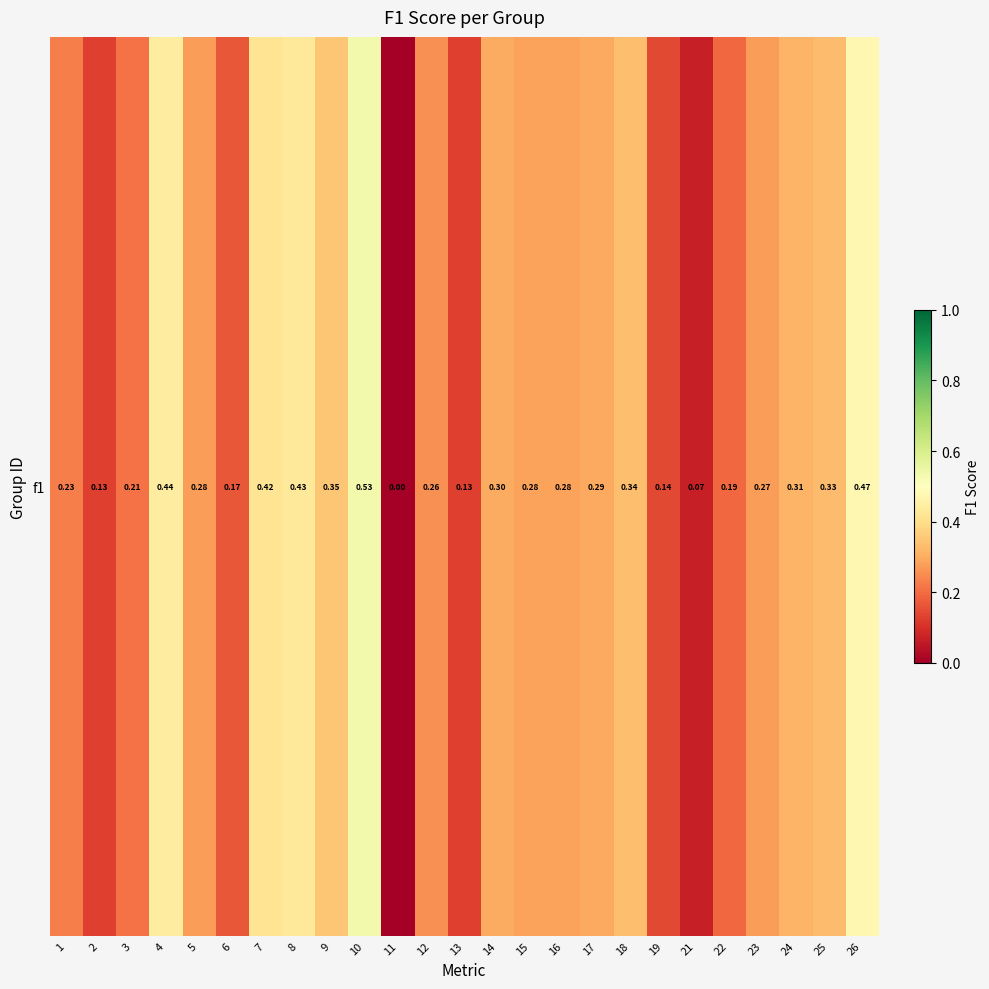

How many values exceed 0?

24